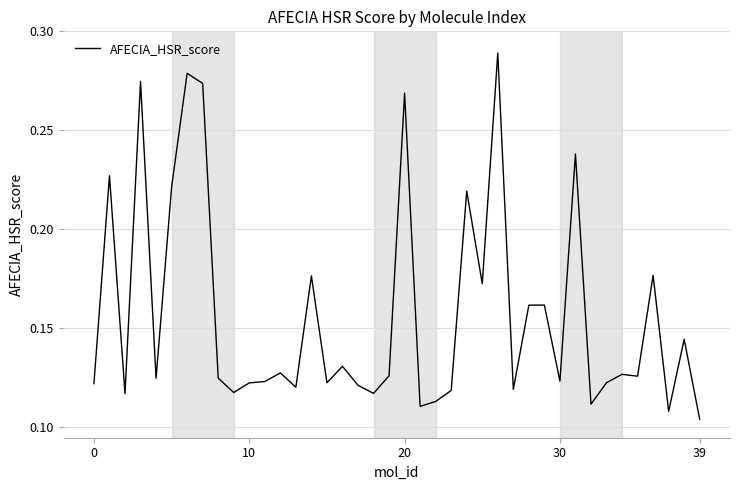

How many points are higher than both their immediate neighbors (excluding endpoints)?

14